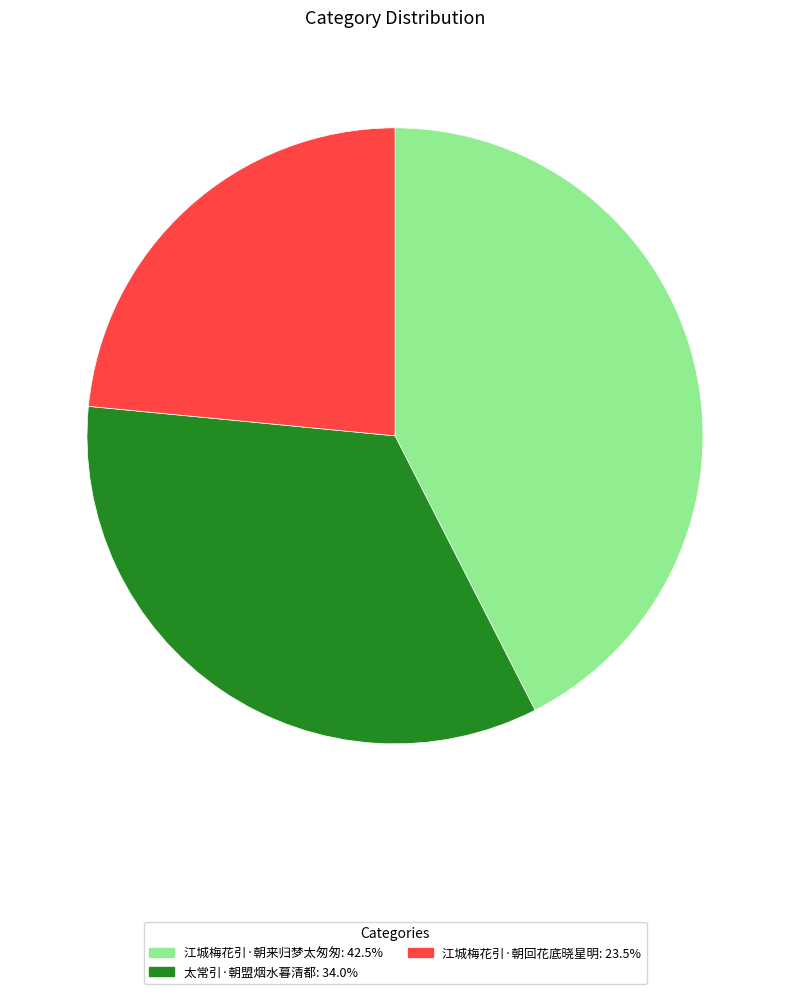

Is it true that 江城梅花引·朝来归梦太匆匆 is 42% of the pie?

True